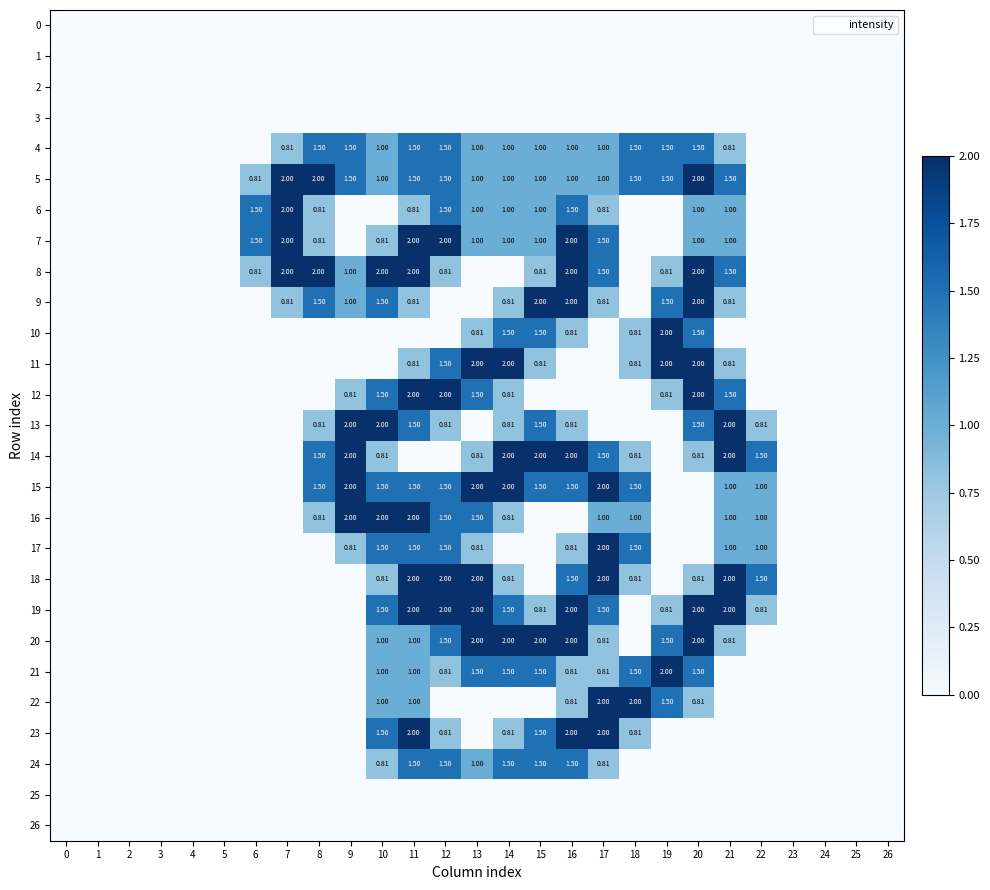

What is the difference between the 14 values at 22 and 24?

1.5